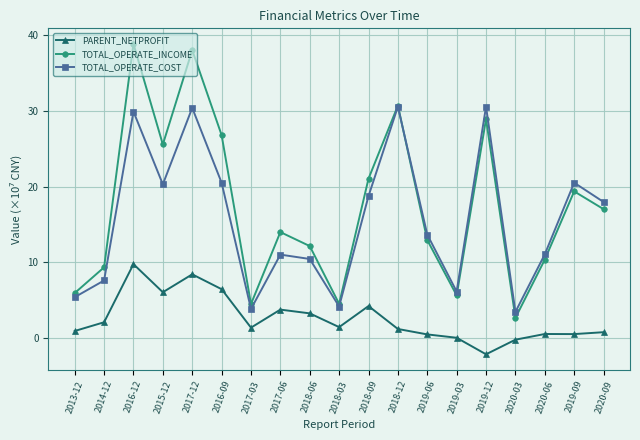

What is the maximum value for TOTAL_OPERATE_COST?

30.6